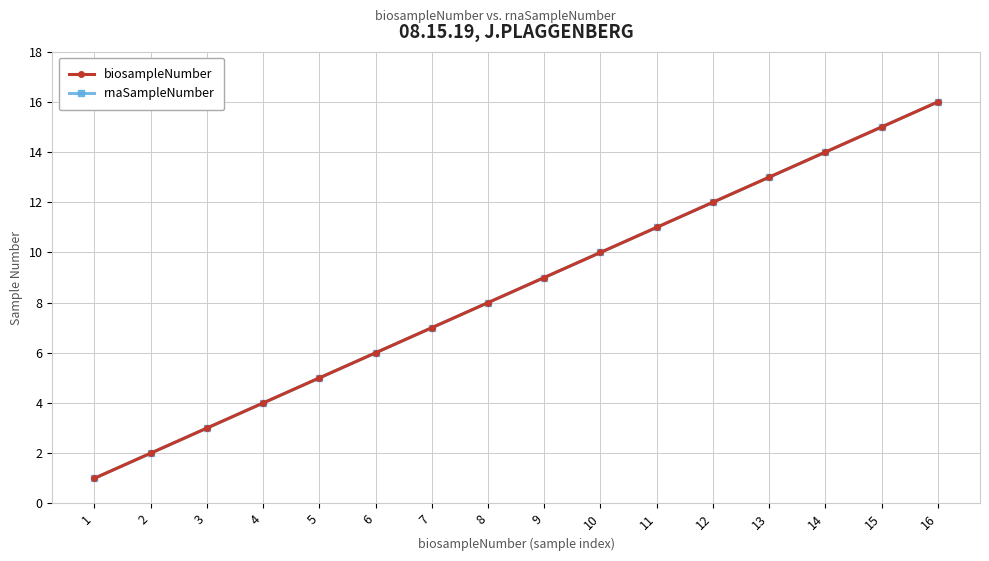

Reading left to right, transcribe all the data shown in this chart.

biosampleNumber: 1=1	2=2	3=3	4=4	5=5	6=6	7=7	8=8	9=9	10=10	11=11	12=12	13=13	14=14	15=15	16=16
rnaSampleNumber: 1=1	2=2	3=3	4=4	5=5	6=6	7=7	8=8	9=9	10=10	11=11	12=12	13=13	14=14	15=15	16=16